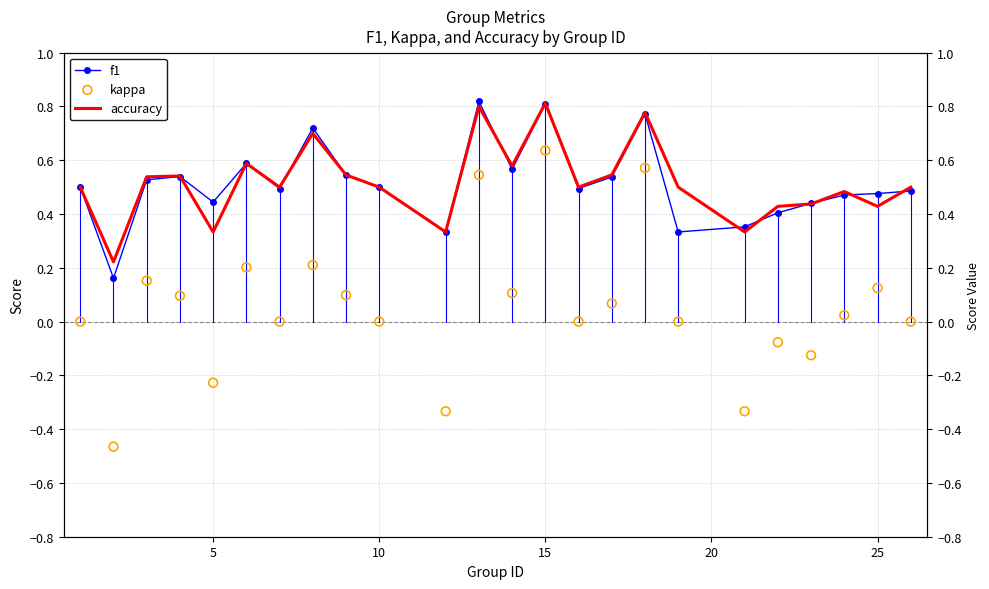

At how many categories does at least one series exceed 0?

24